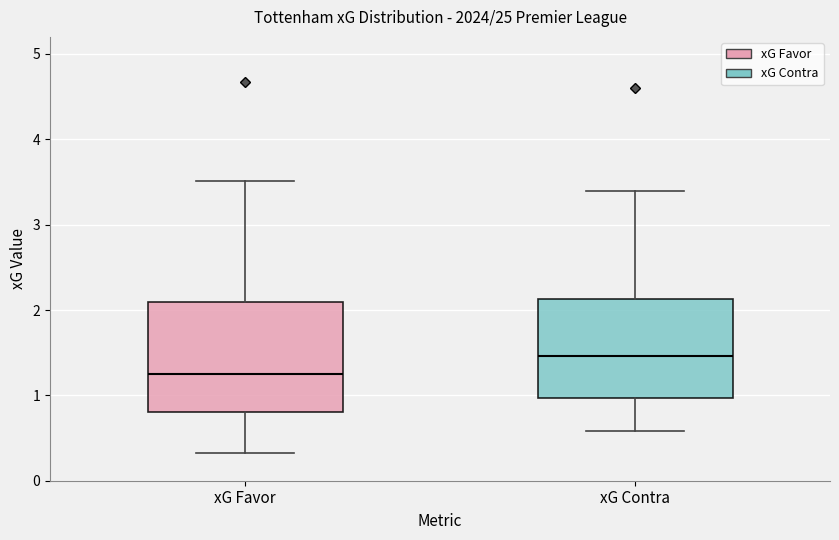

Where does the median line of the box for xG Favor sit on the y-axis? The values are not printed on the chart, so give them approximately, as read against the axis.

1.3